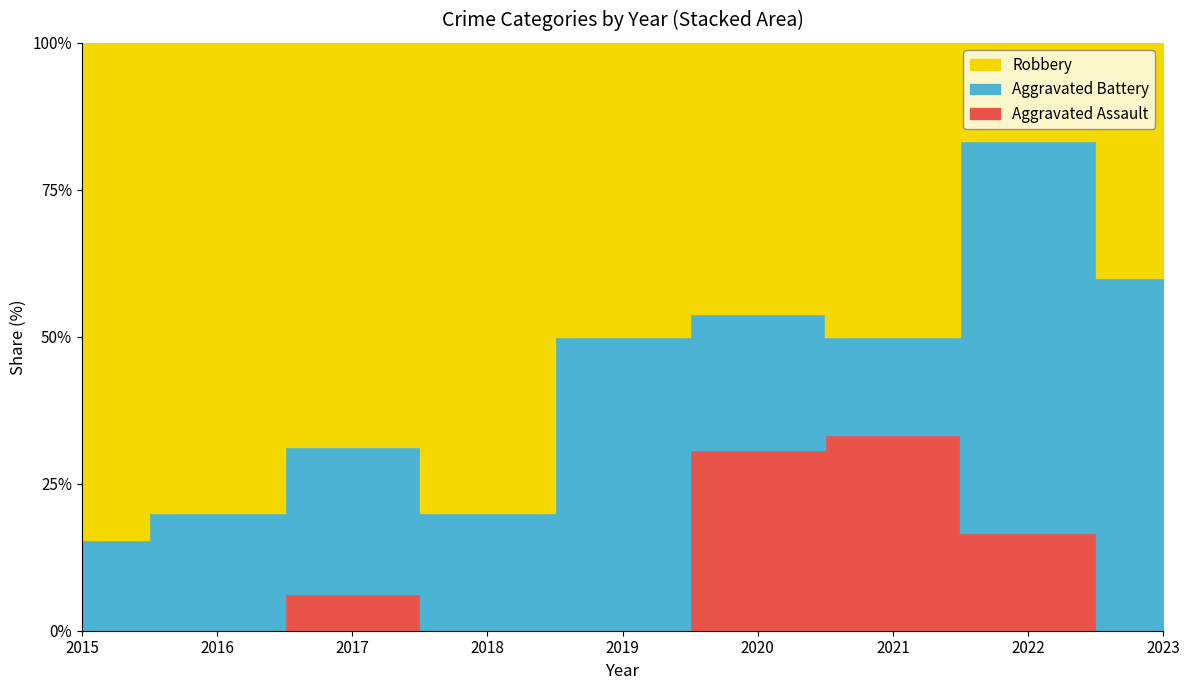

Which series has the largest range (max minus min)?

Robbery